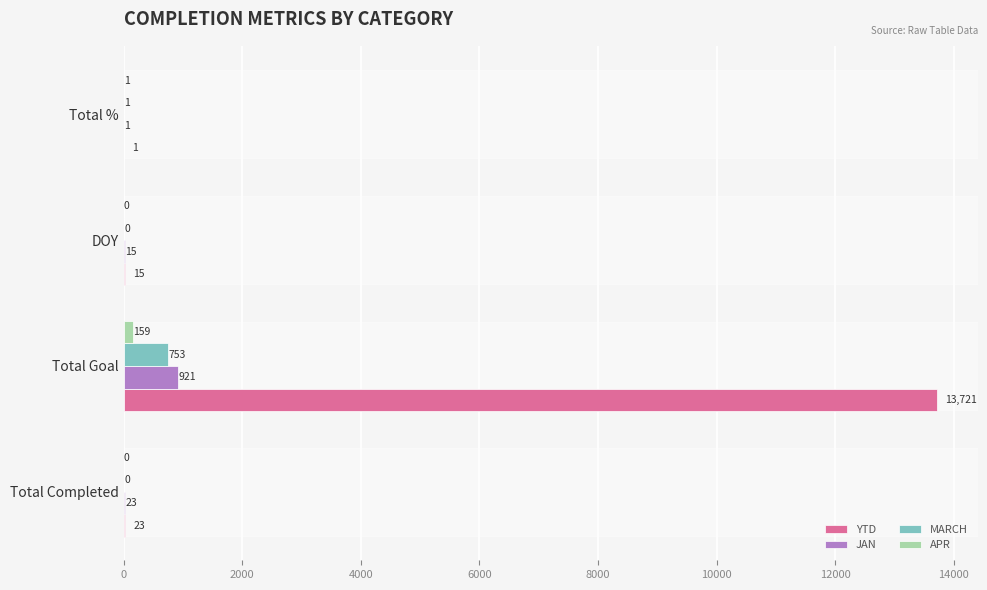

Read the YTD value at Total Goal, to the nearest 100.

13700